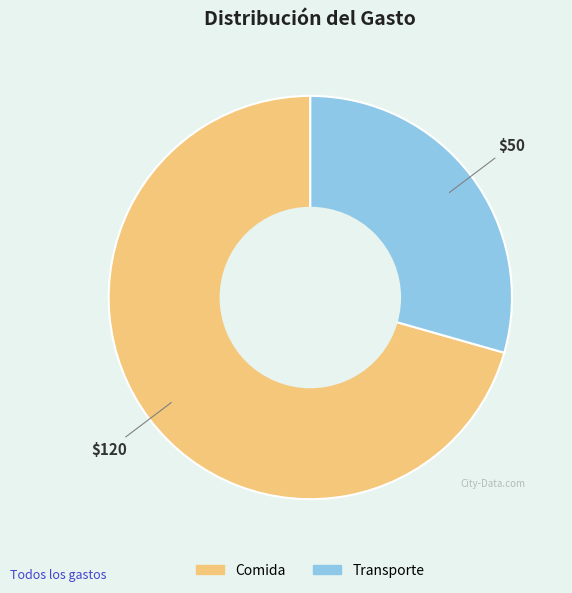

Rank the categories by value from highest to lowest.

Comida, Transporte